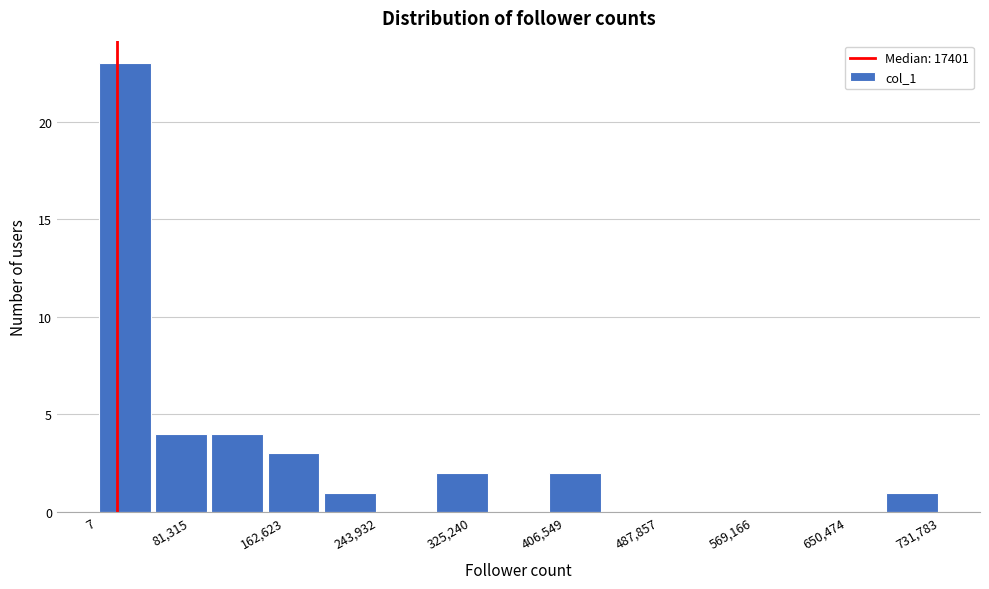

What is the height of the bar covering 390000 to 440000 on the x-axis? Neither the bar edges nor the heights are printed on the chart, so give them approximately, as read against the axes.

2